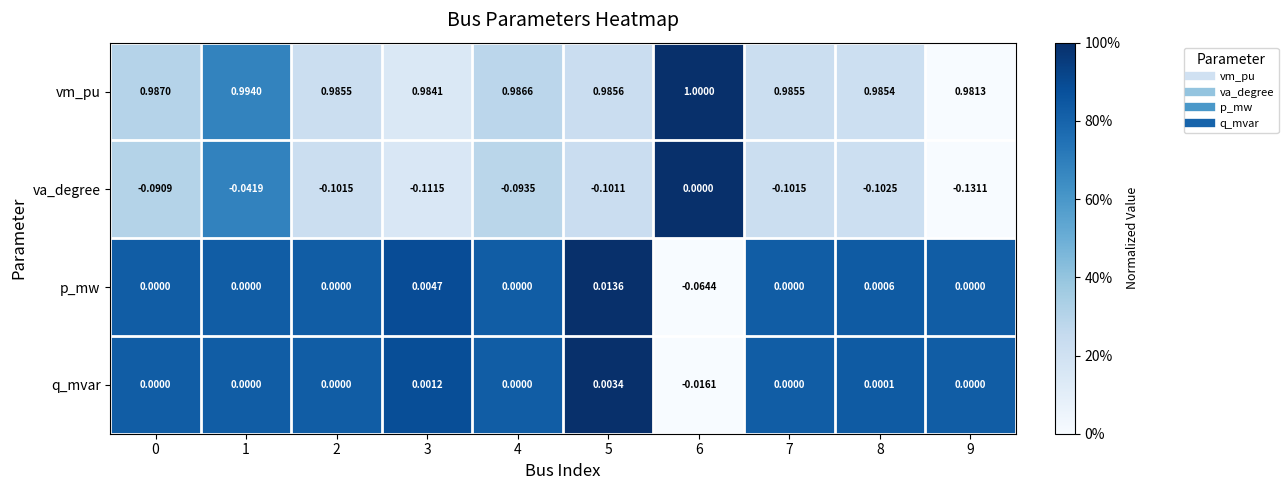

Which series has the largest range (max minus min)?

va_degree